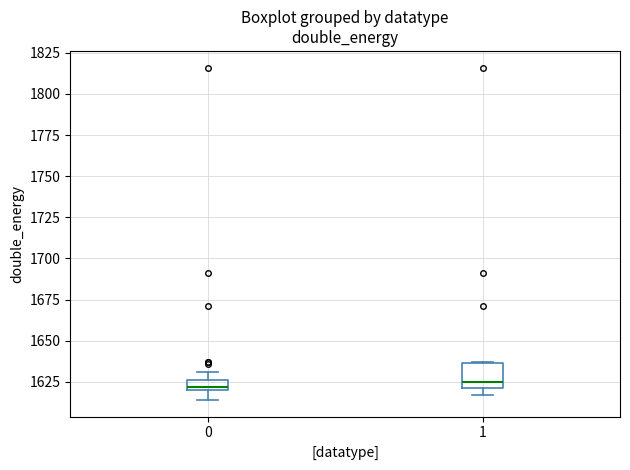

Where is the upper edge of the box at x = 0 on the y-axis? The values are not printed on the chart, so give them approximately, as read against the axis.

1625